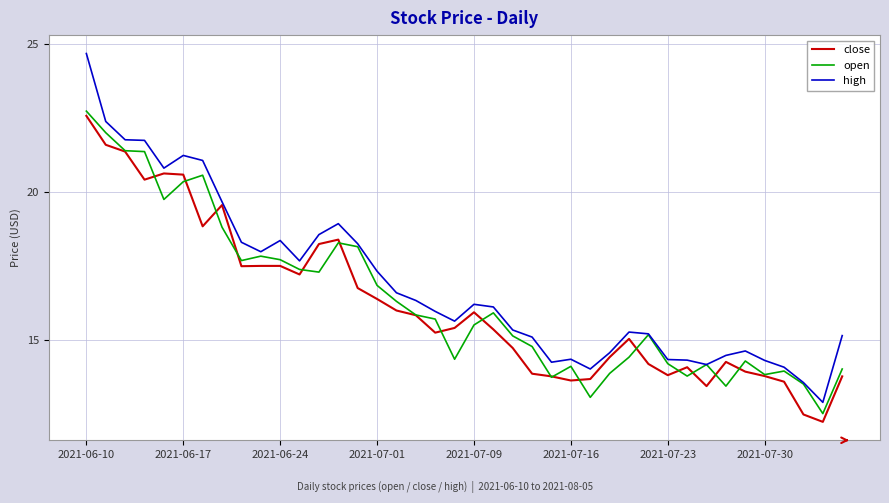

What is the greatest value displayed?

24.7